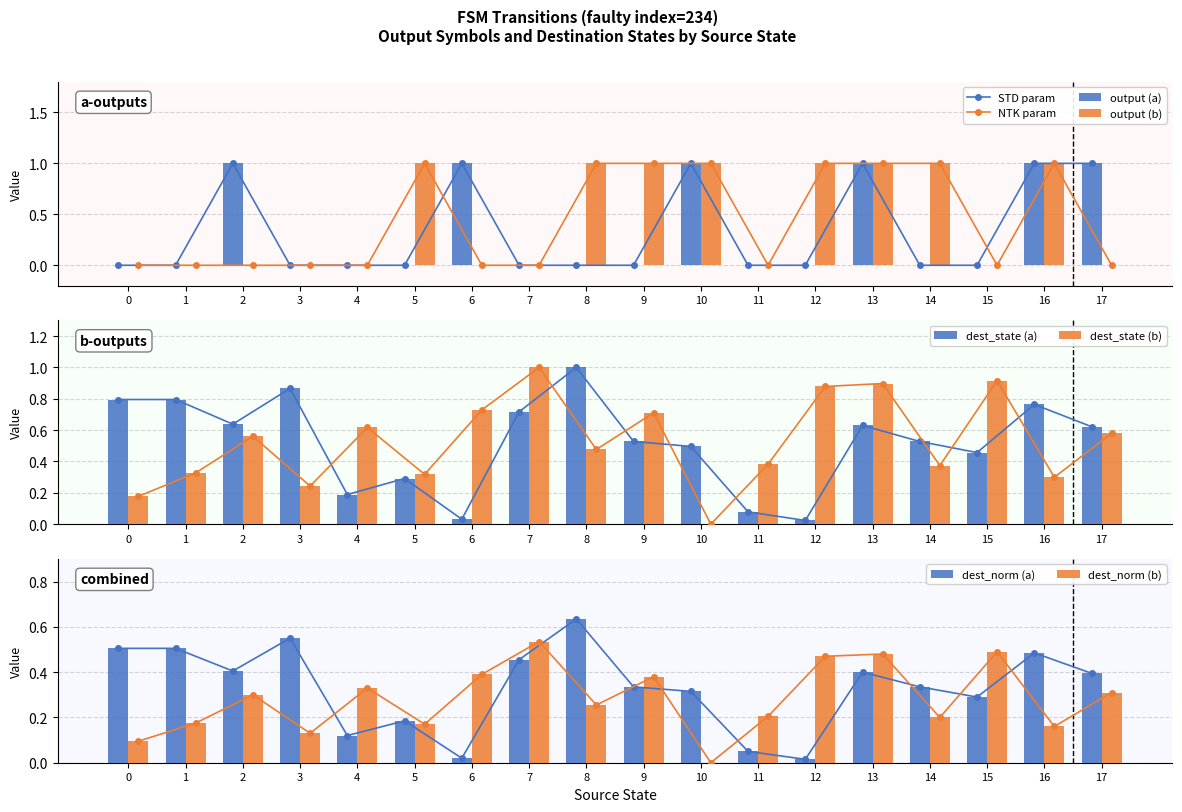

How many groups of bars are there?

18